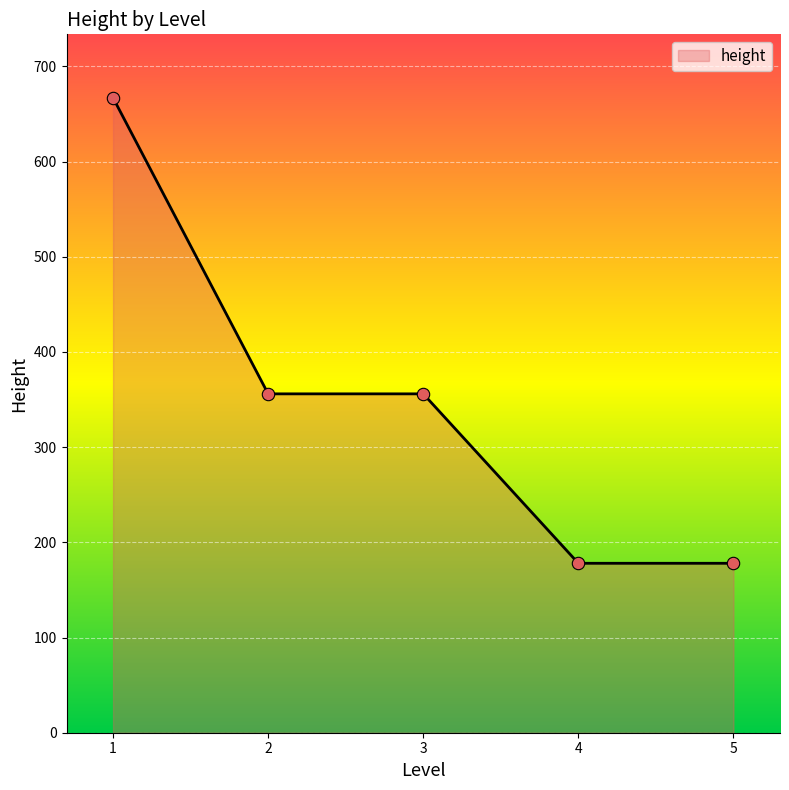

What is the change in value from 1 to 5?

-489